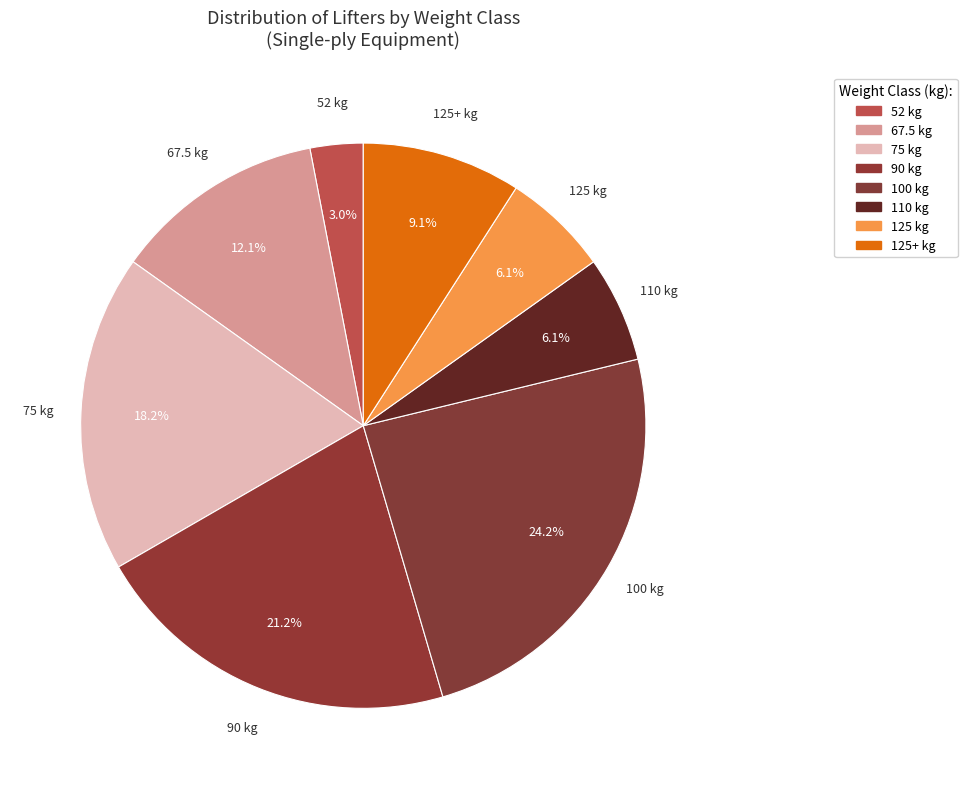

Is there a majority slice in this chart?

No